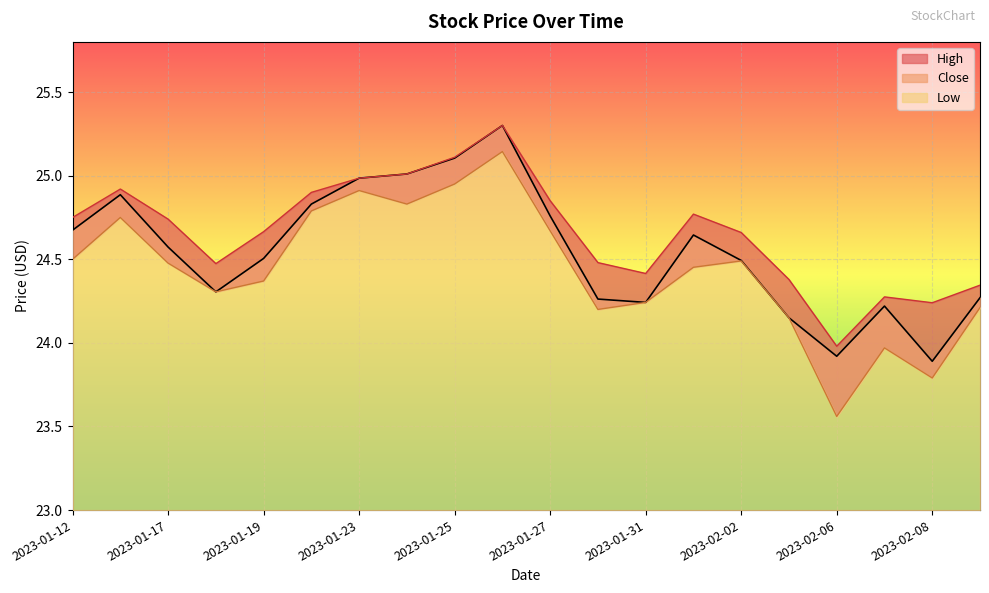

Which category has the highest value in the High series?

2023-01-26